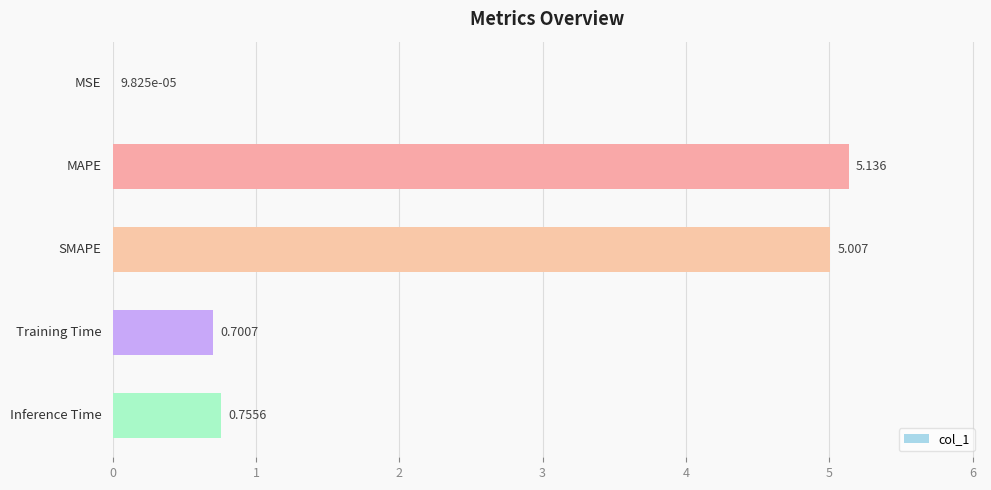

How many data points does each series have?

5